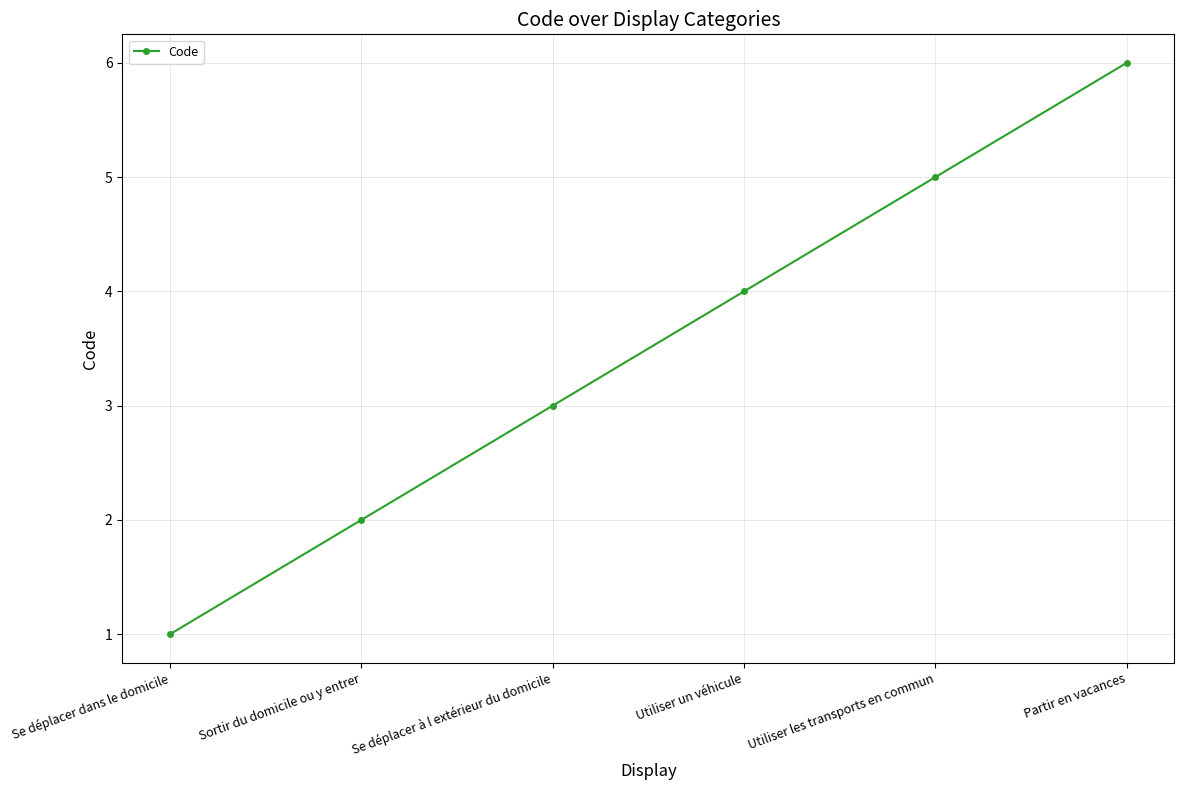

Reading left to right, list all the values displayed in this chart.

Se déplacer dans le domicile=1	Sortir du domicile ou y entrer=2	Se déplacer à l extérieur du domicile=3	Utiliser un véhicule=4	Utiliser les transports en commun=5	Partir en vacances=6